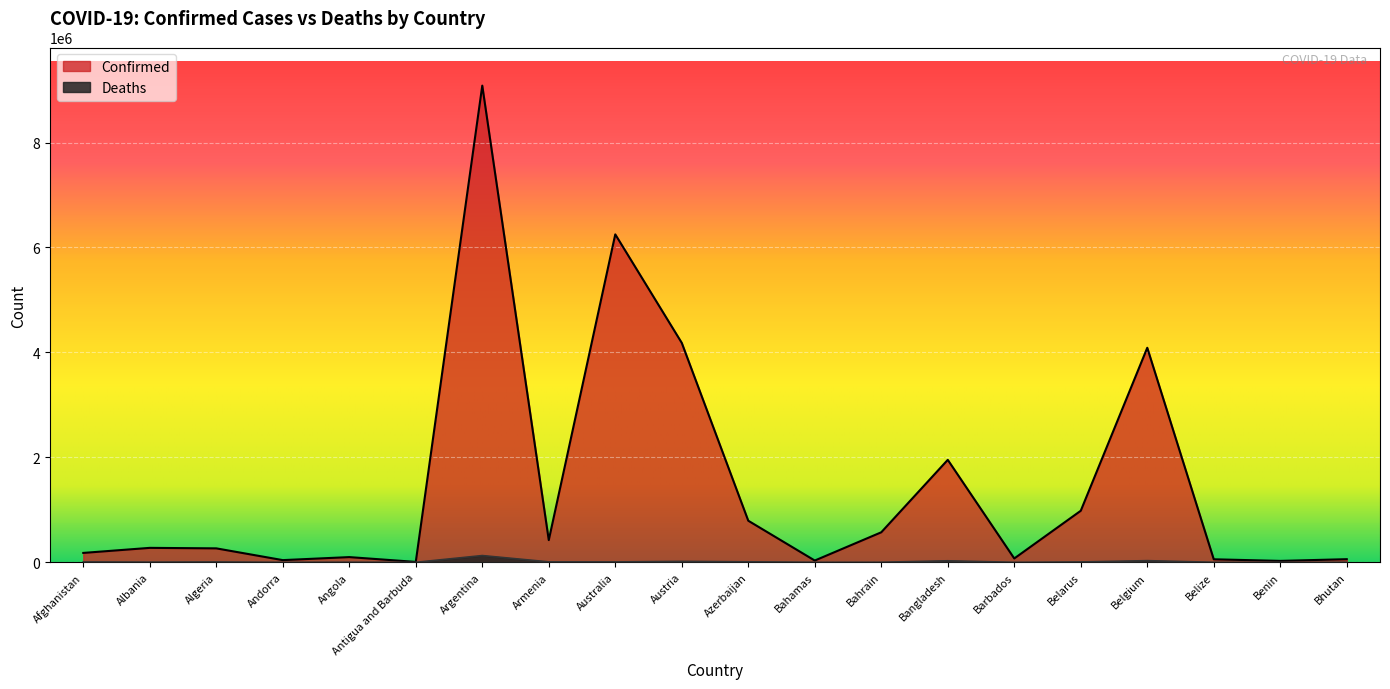

At which category does Confirmed reach its first local valley?

Andorra